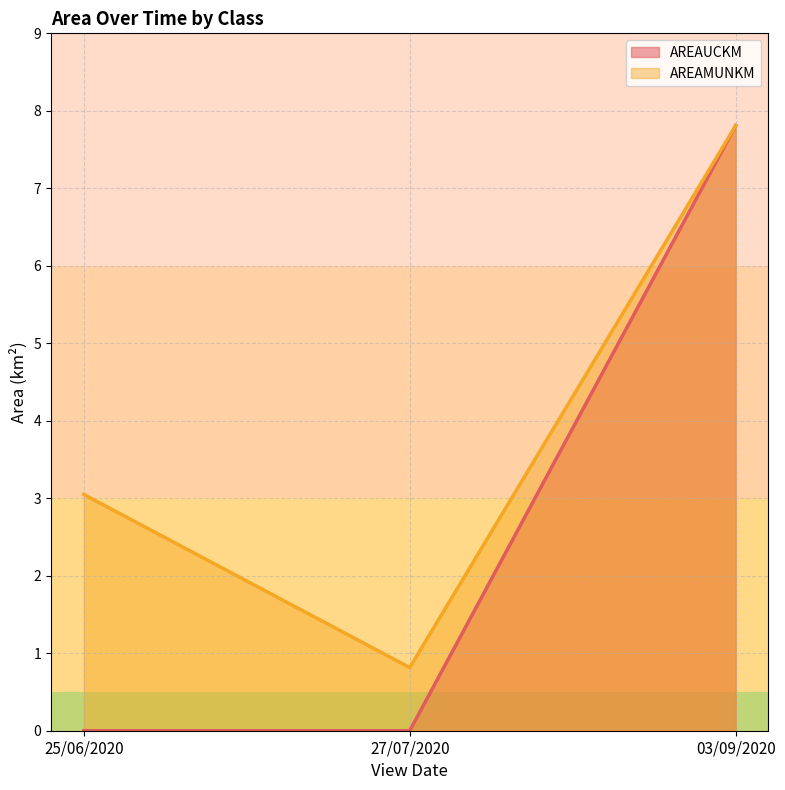

Which label corresponds to the largest value in the chart?

03/09/2020